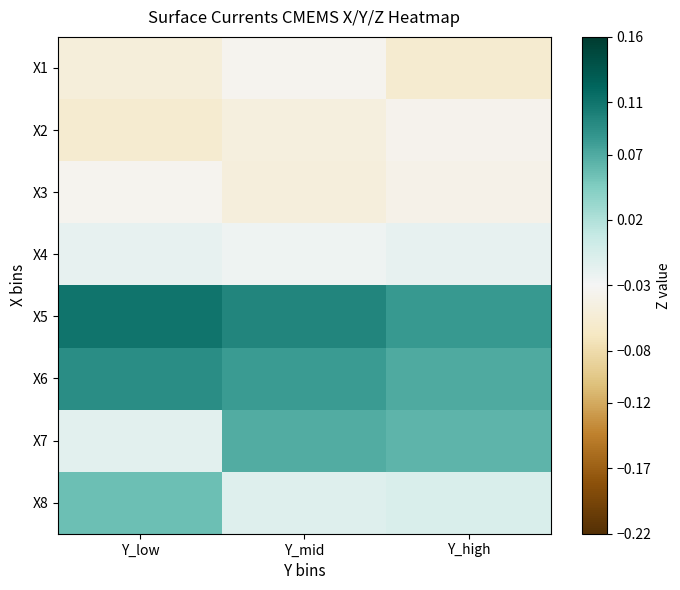

Between Y_mid and Y_low, which is larger?

Y_mid